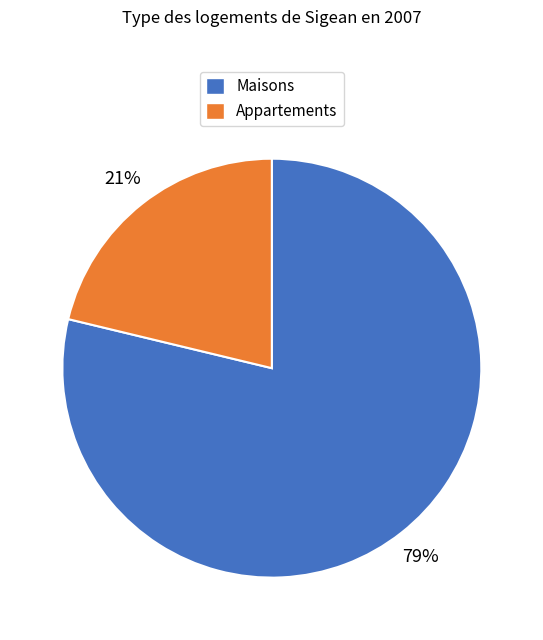

What is the largest slice in the pie chart?

Maisons